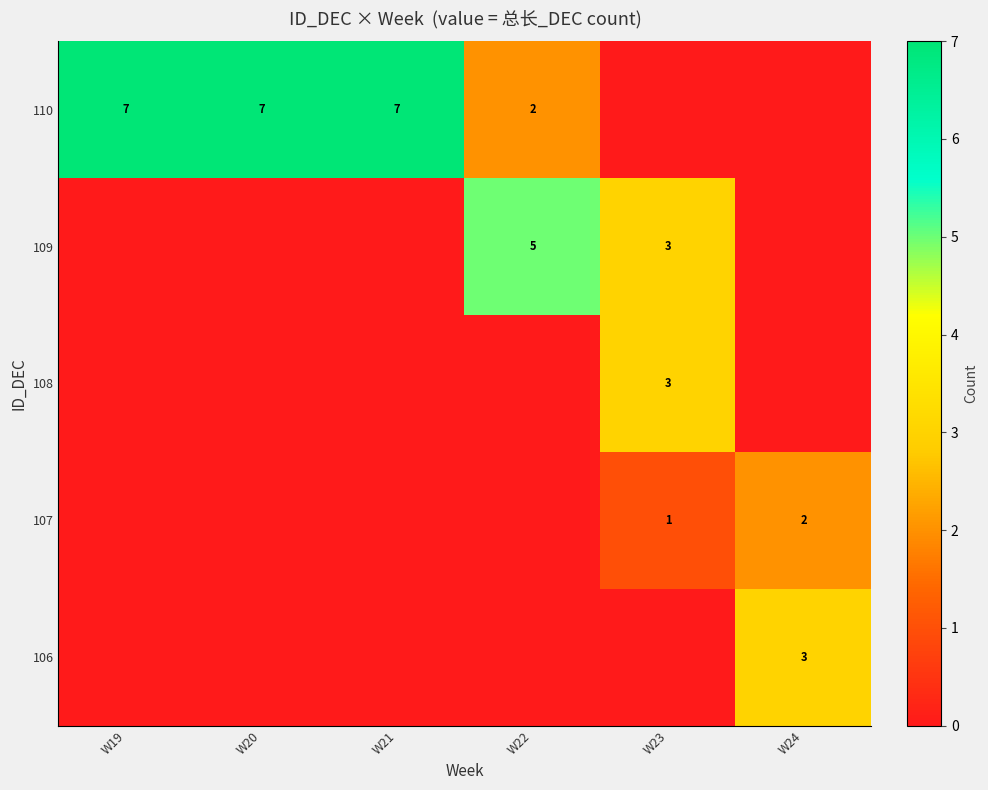

True or false: 109 has a value of 5 at W23.

False